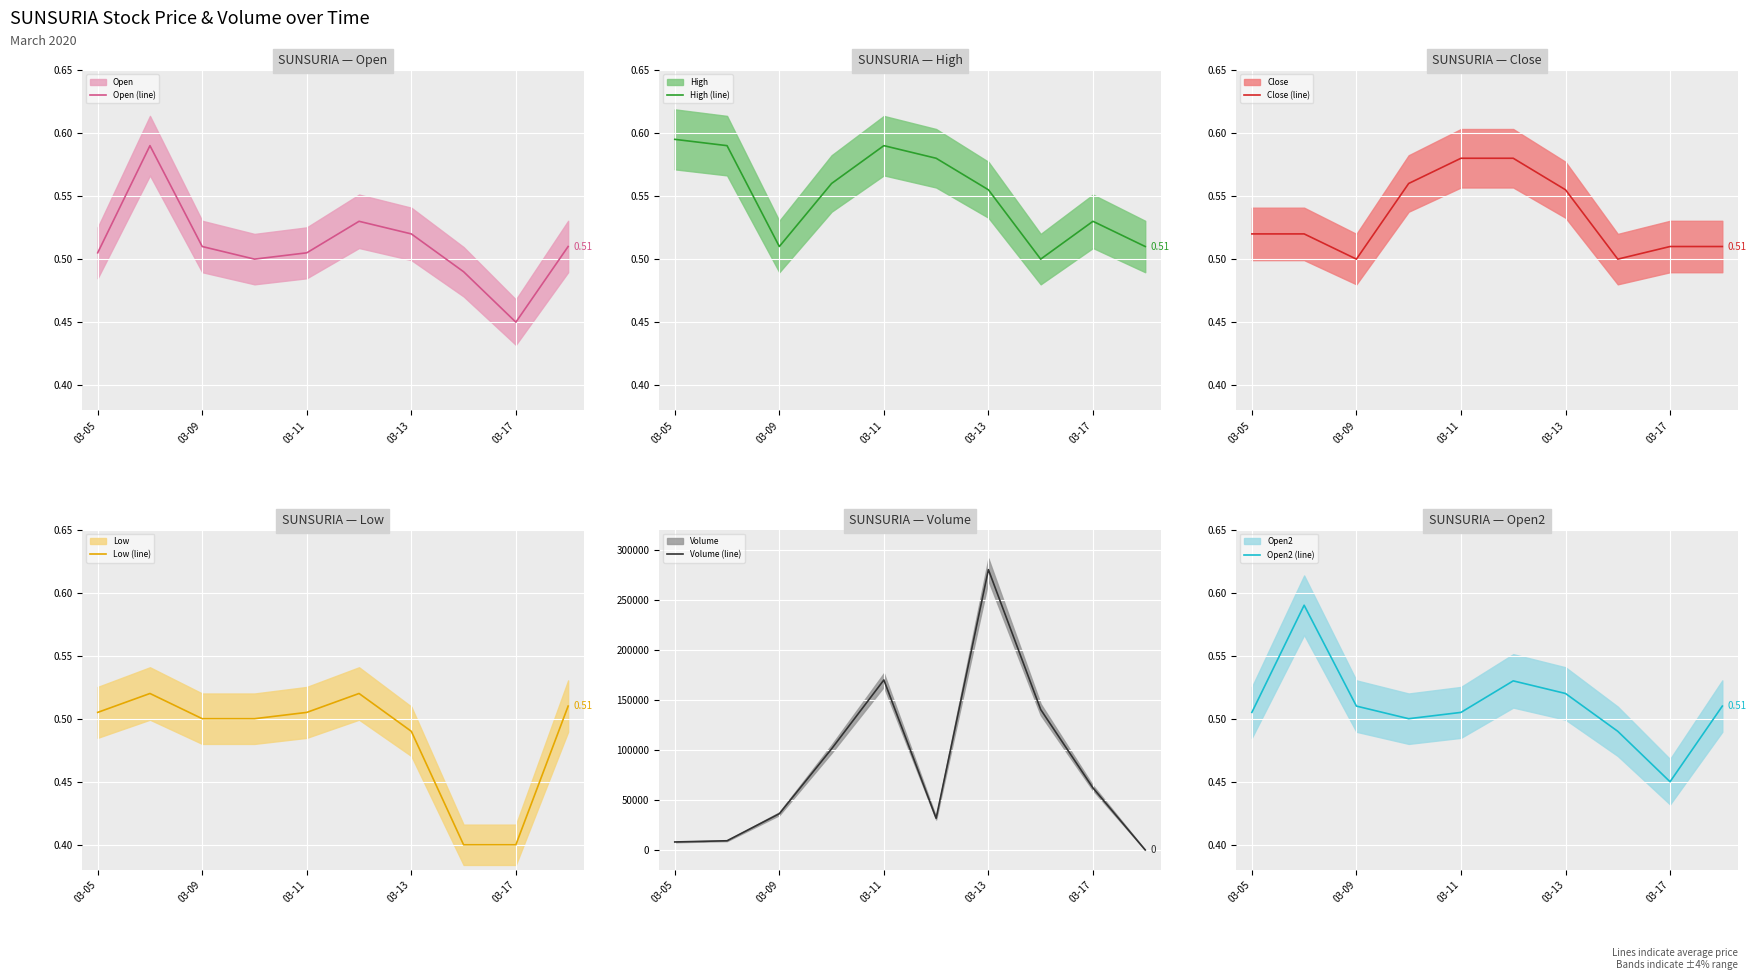

What is the difference between the maximum and second lowest values in the Open2 (line) series?

0.1